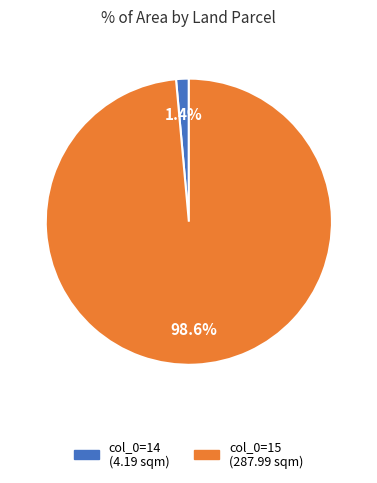

Is there a majority slice in this chart?

Yes